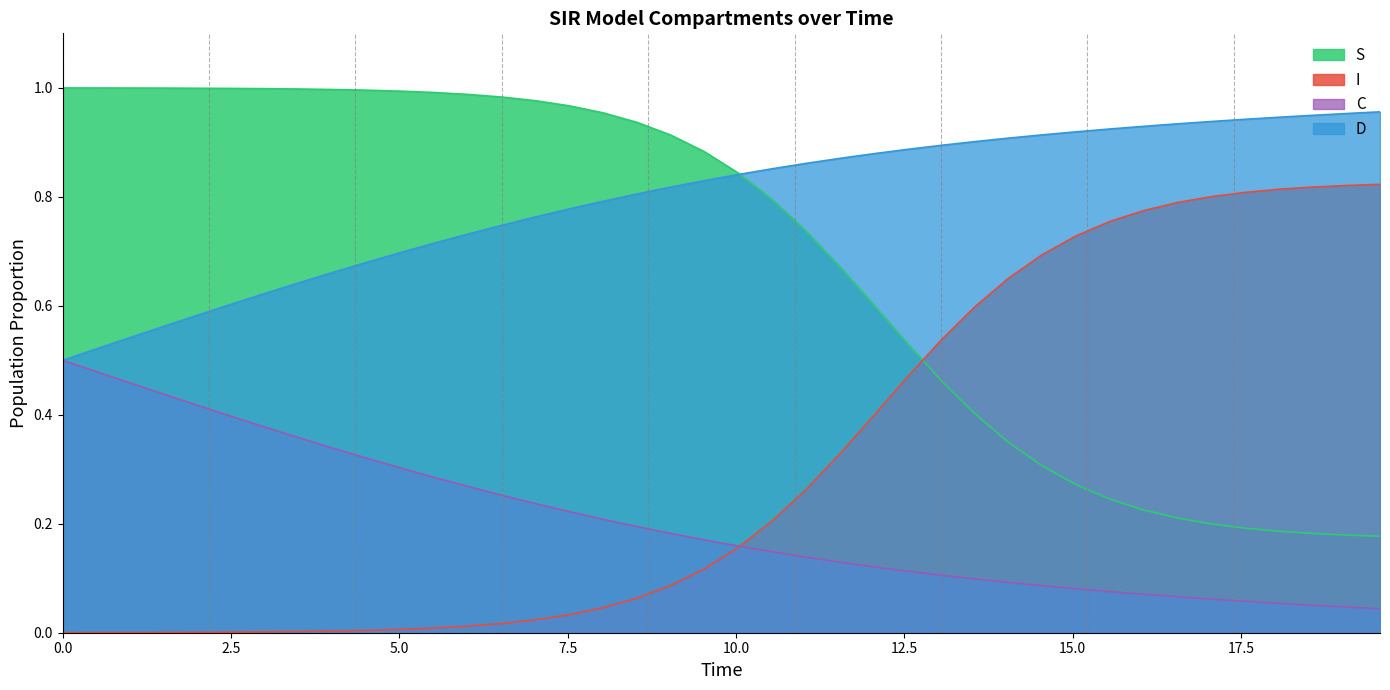

How many categories are shown in the chart?

40